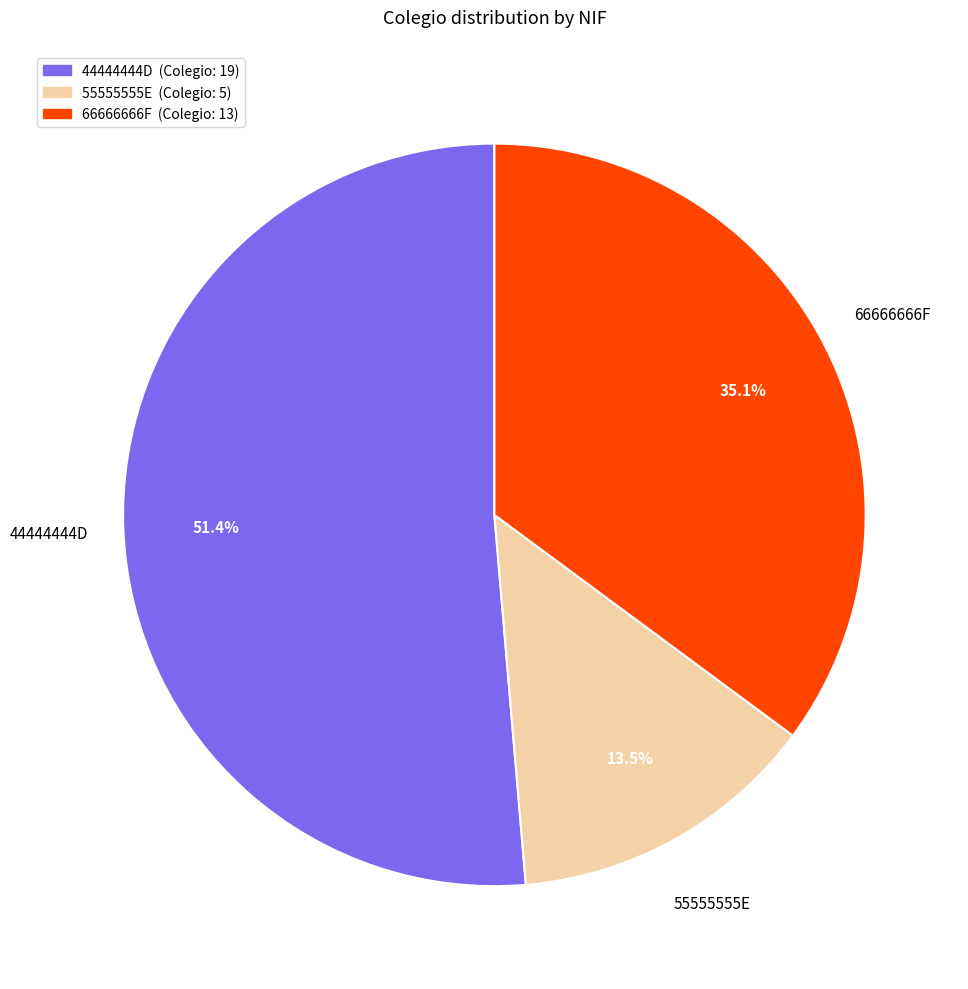

To the nearest percent, what is the difference between the 55555555E and 66666666F slice percentages?

22%